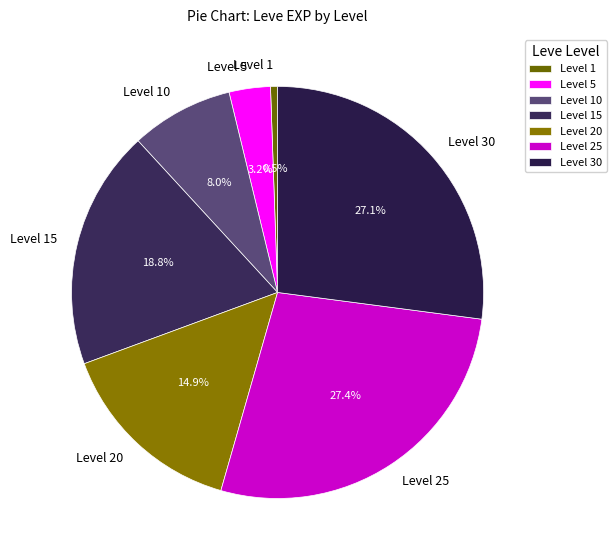

What is the smallest slice in the pie chart?

Level 1